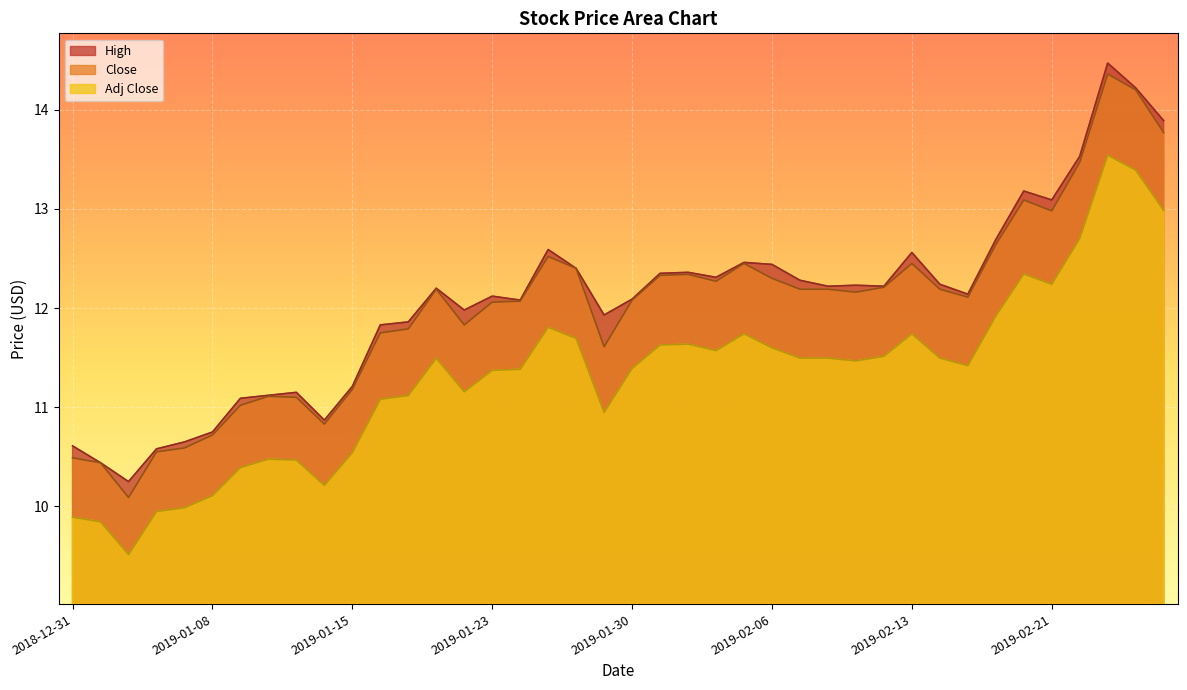

What is the difference between the High values at 2019-01-15 and 2019-02-12?

1.0